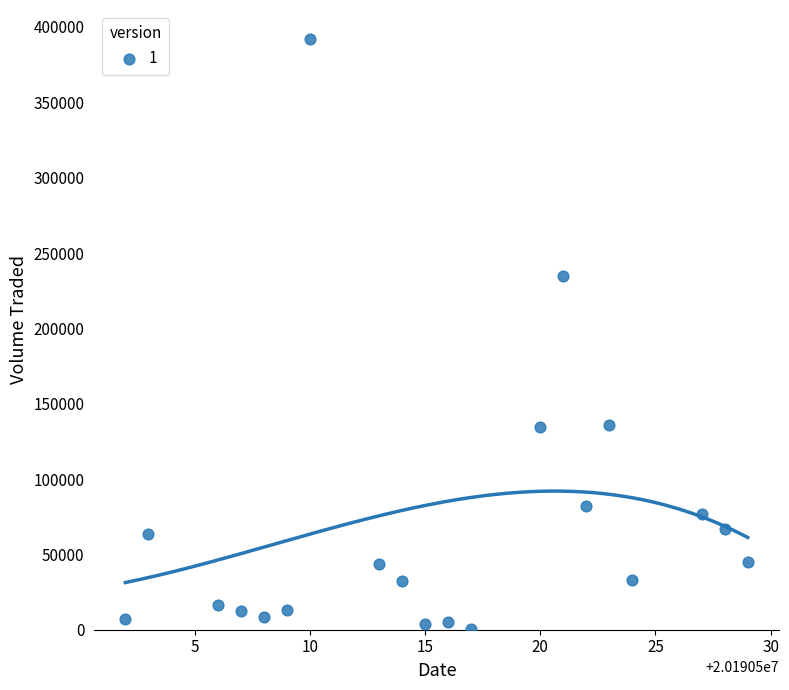

What is the range of X values (max minus min)?

27